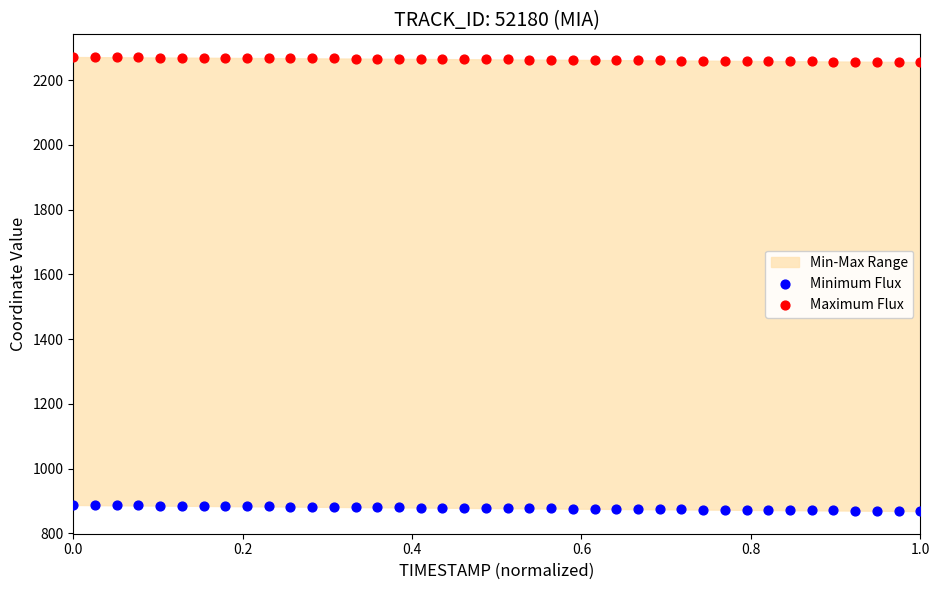

Which series contains the lowest Y value?

Minimum Flux